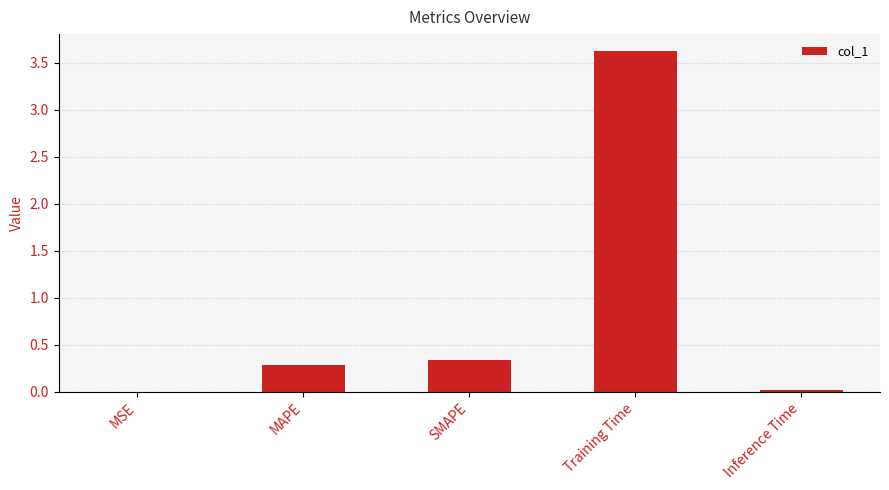

Between SMAPE and MSE, which is larger?

SMAPE